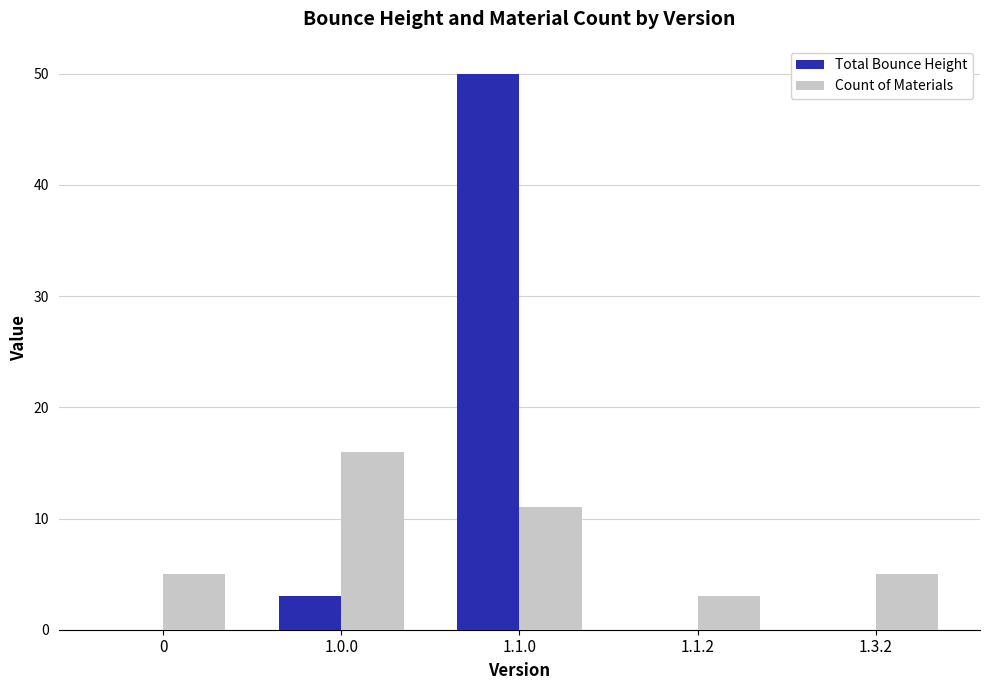

Where is Count of Materials nearest to the value 9?

1.1.0